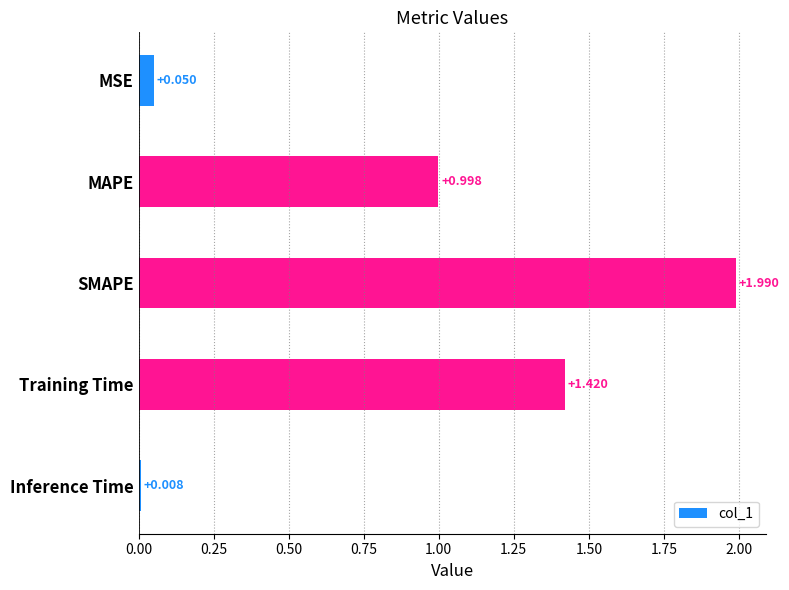

What is the average value?

0.9